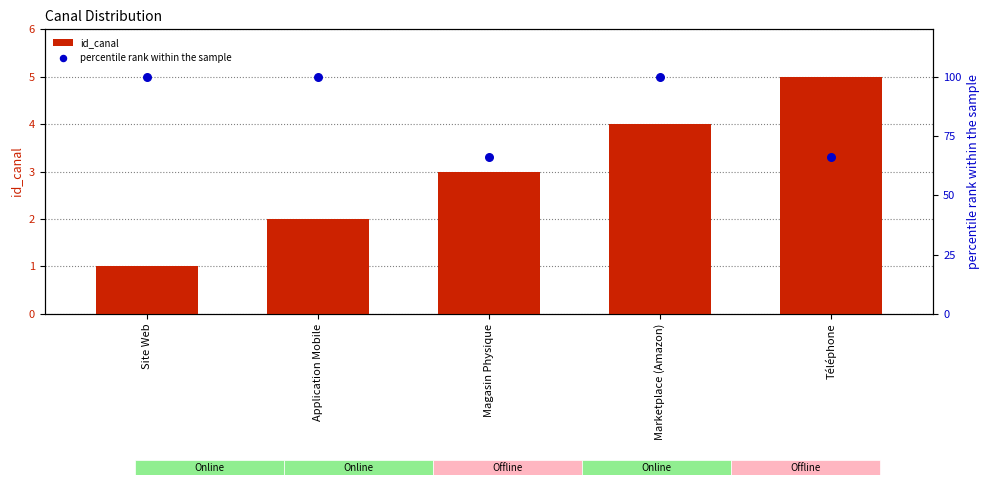

What is the total value across all series at Site Web?

101